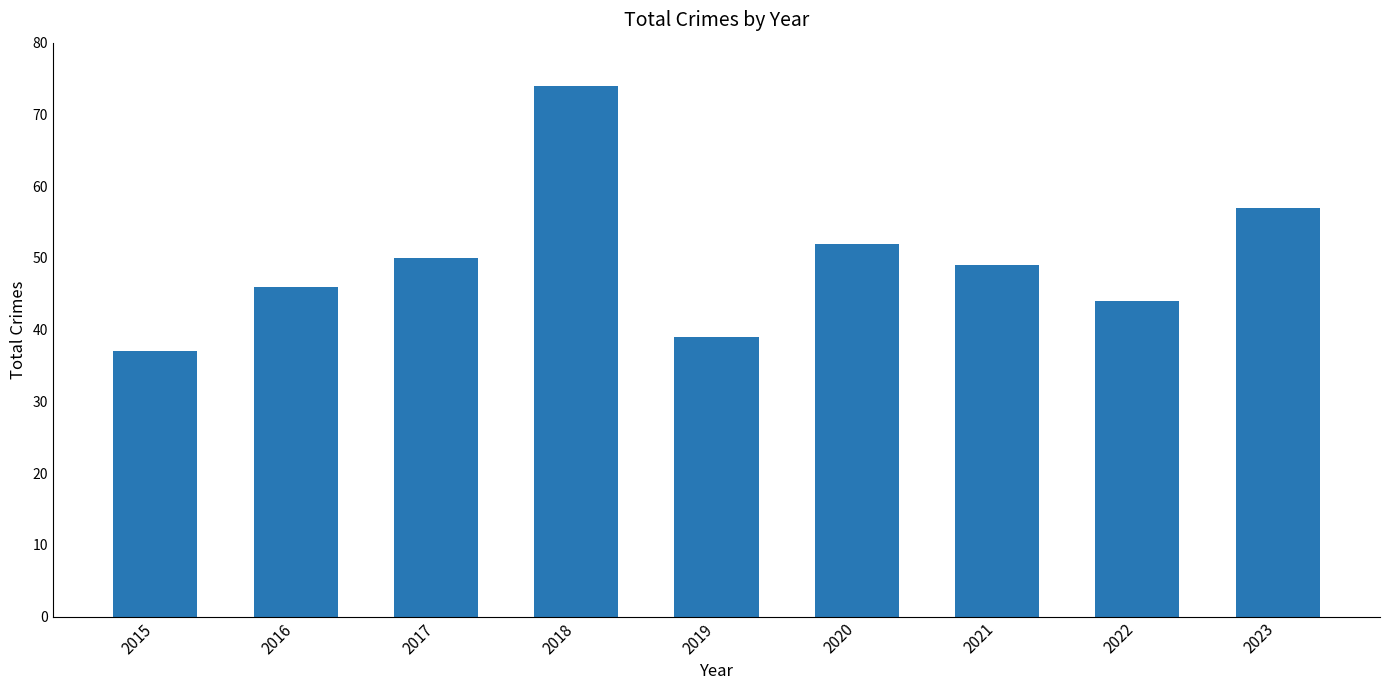

How many distinct data groups are displayed?

1